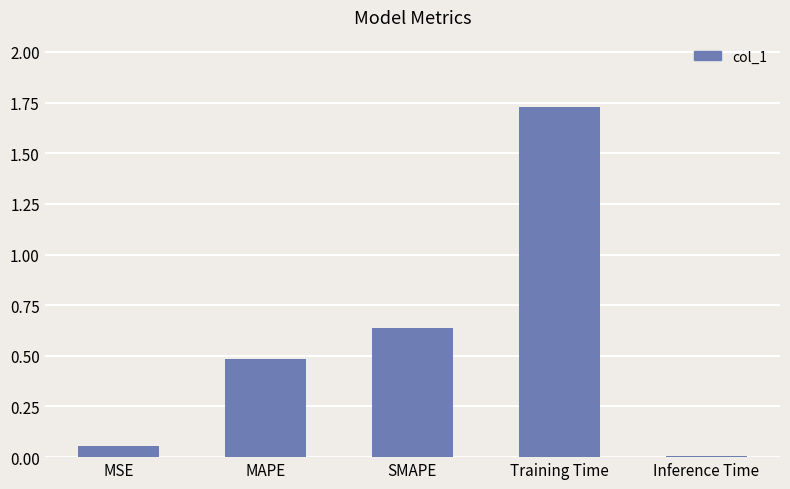

List the labels in order of value, smallest first.

Inference Time, MSE, MAPE, SMAPE, Training Time